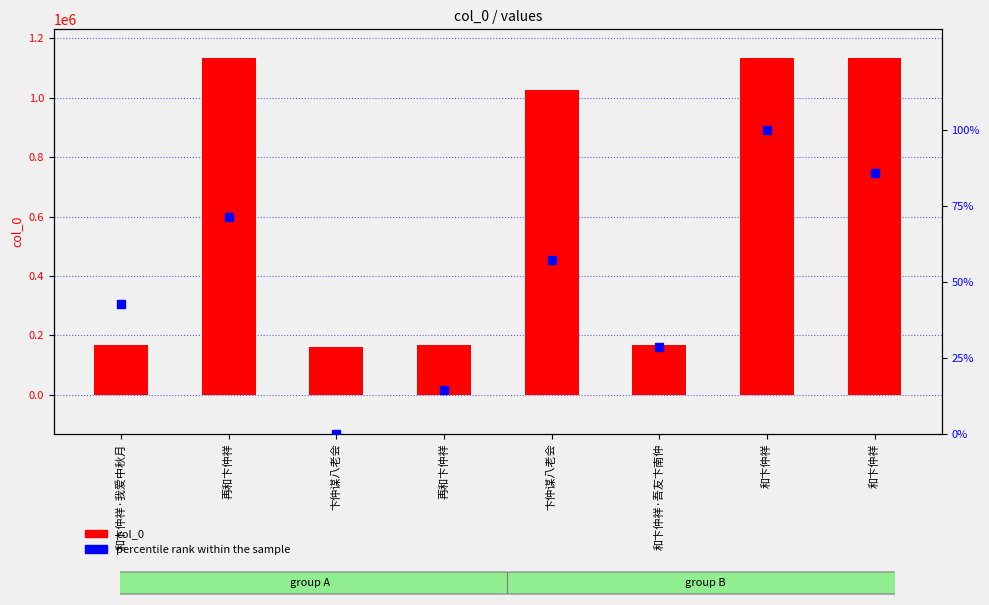

What is the label of the 1st bar from the left?

和卞仲祥·我爱中秋月